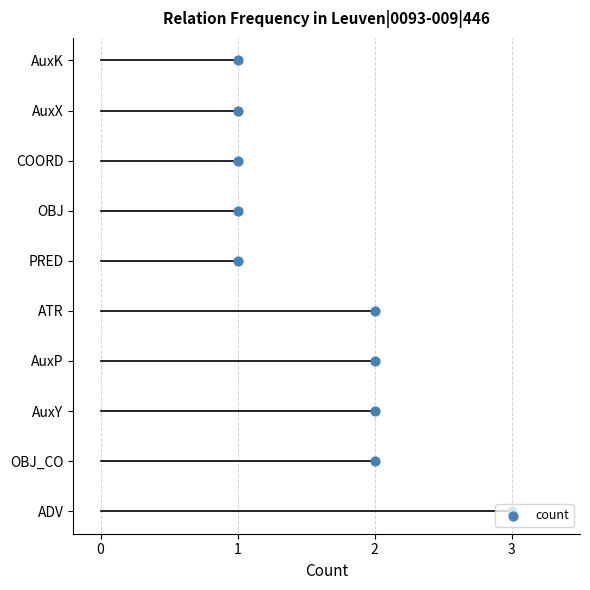

What is the change in value from 1 to 3?

+2